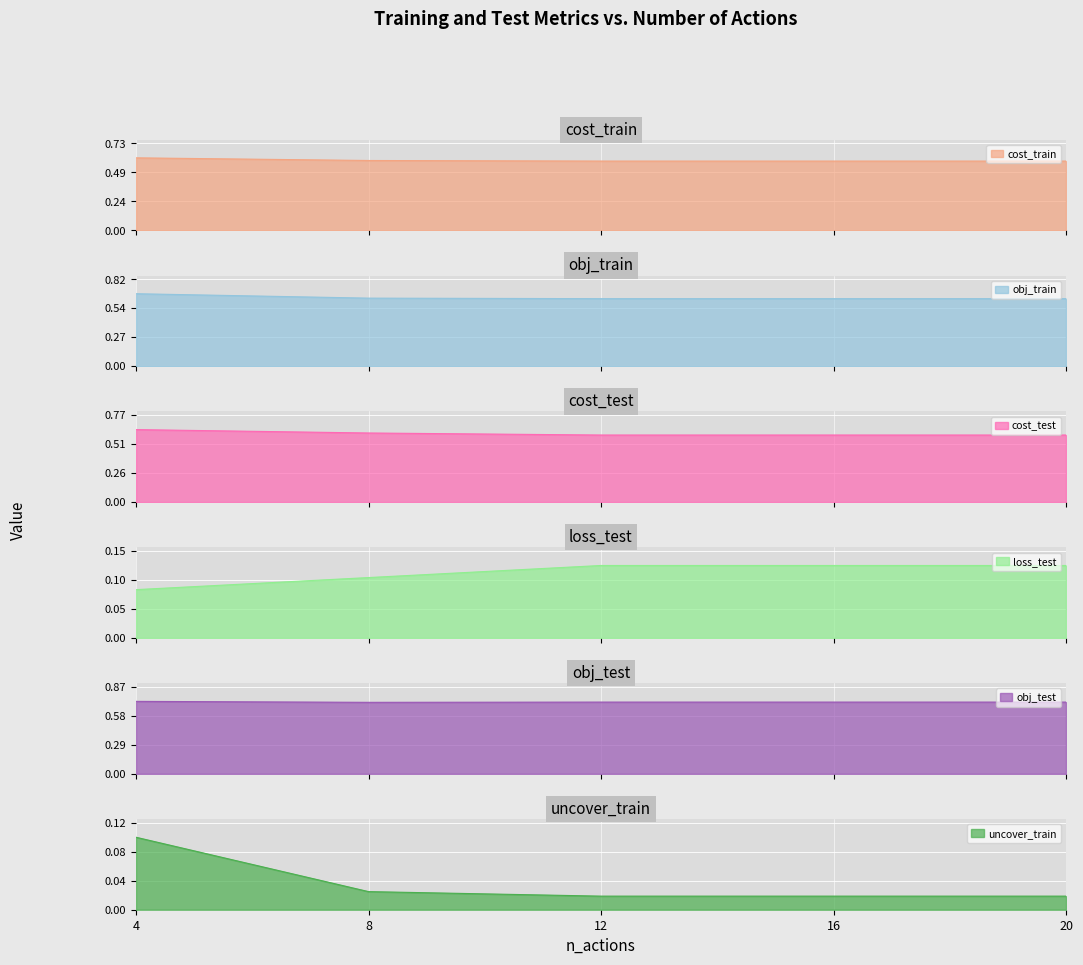

What is the maximum value shown in the chart?

0.7